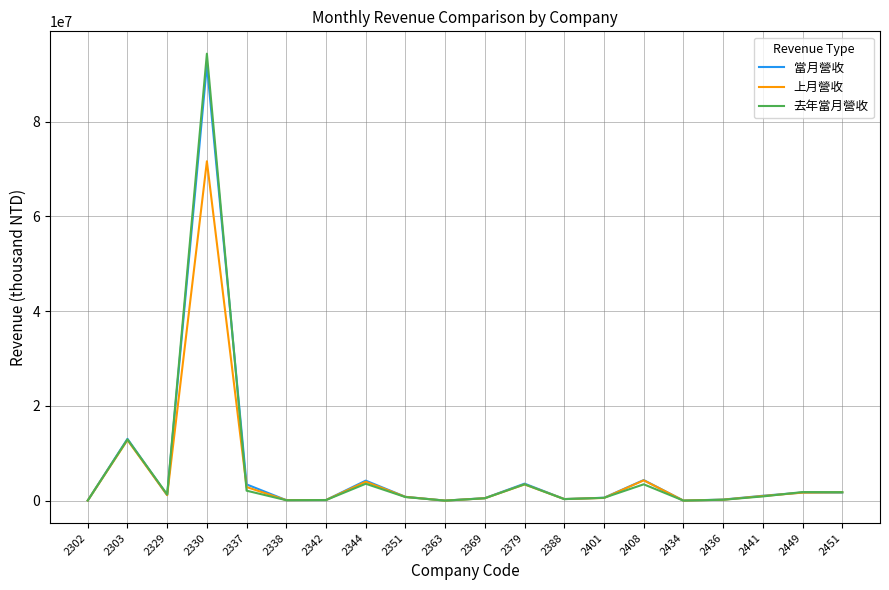

Which series has the widest spread of values?

去年當月營收